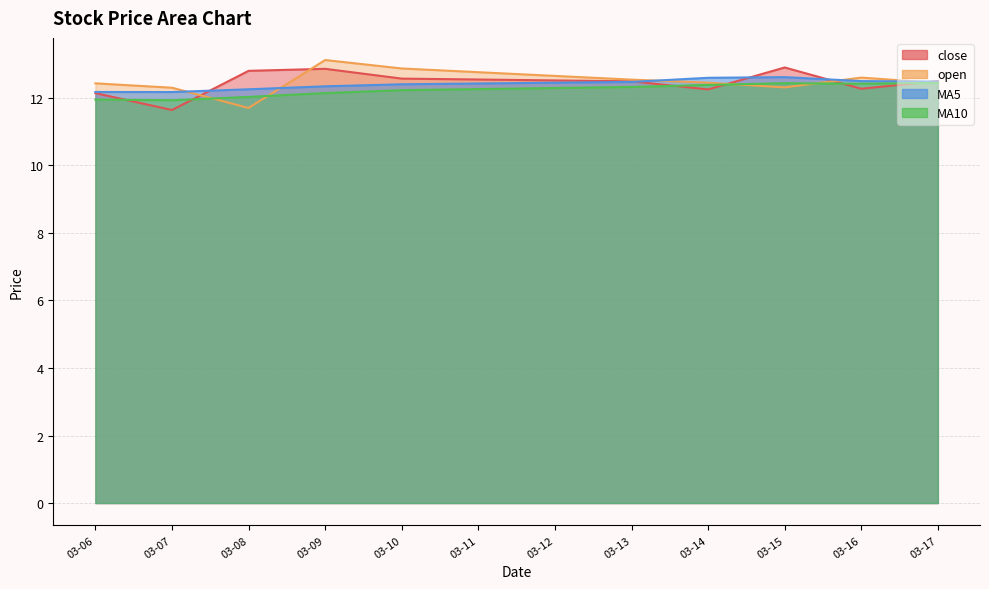

At which category does MA5 reach its first local valley?

03-07